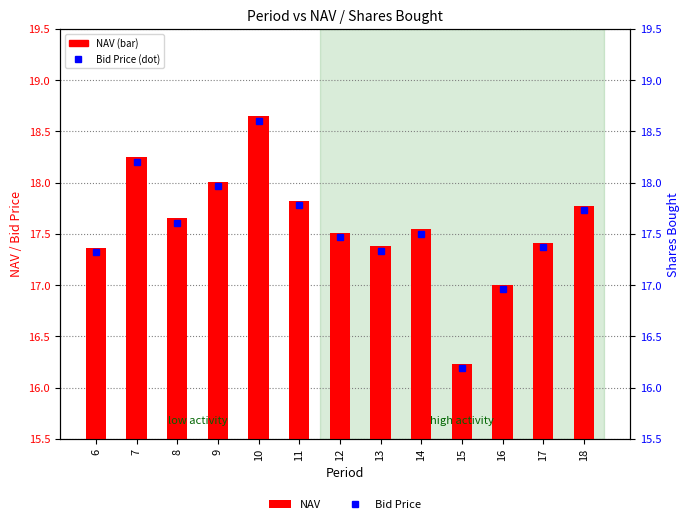

Rank the series at 11 from lowest to highest value.

Bid Price, NAV